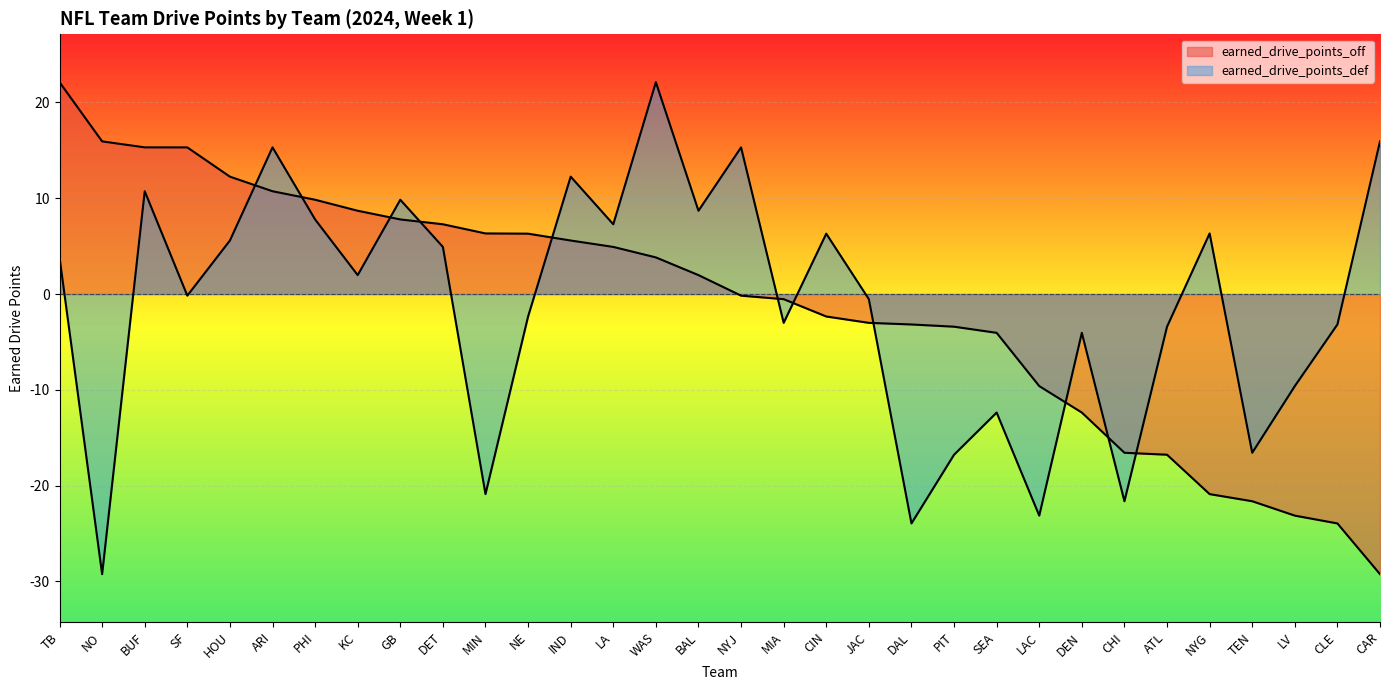

The earned_drive_points_off series shows -23.1 at LV. True or false?

True